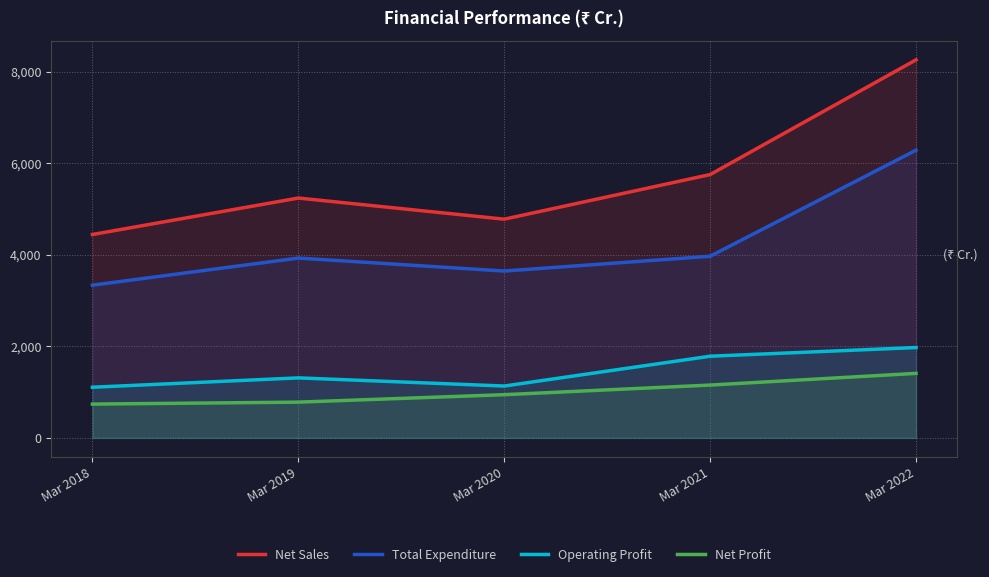

How many values in the Net Profit series are below 944?

2